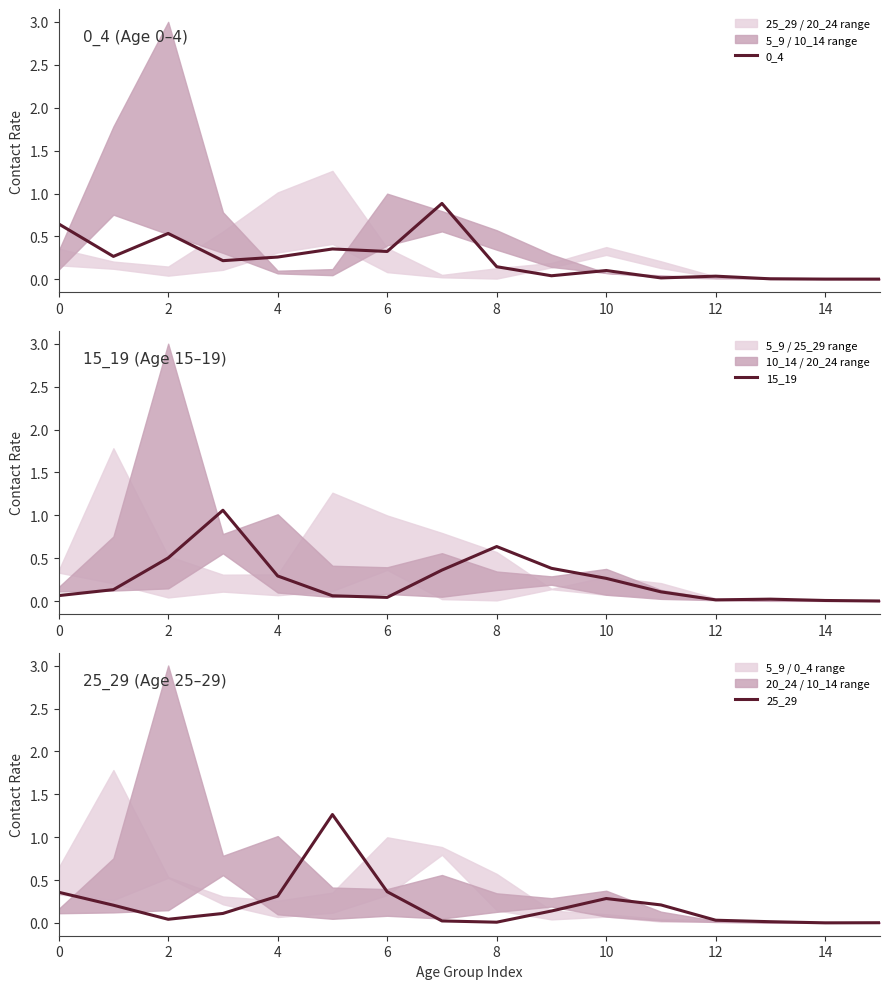

What are all the series names shown in the legend?

0_4, 15_19, 25_29